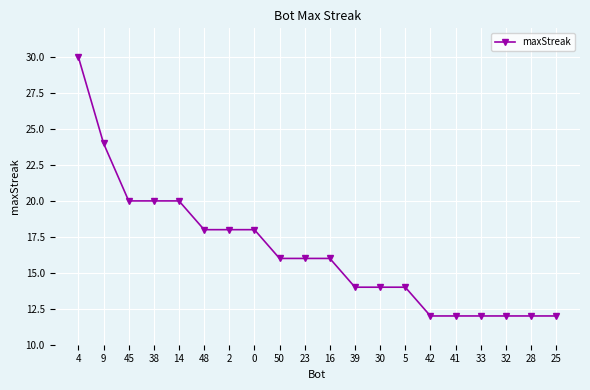

What is the change in value from 38 to 23?

-4